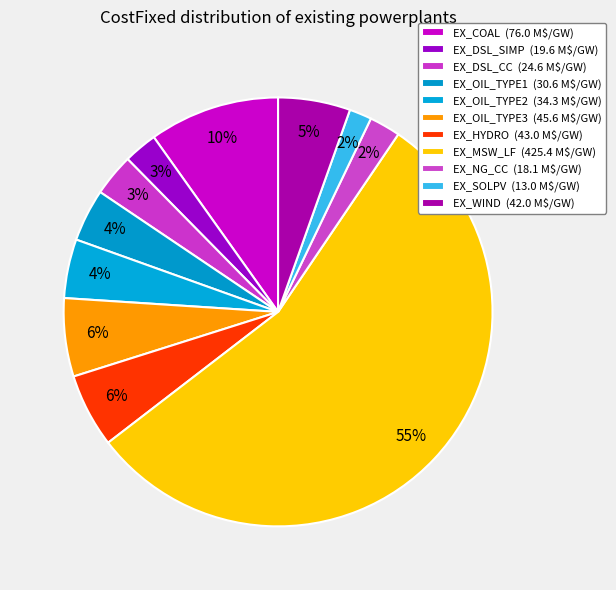

Does EX_OIL_TYPE3 represent more than half of the total?

No